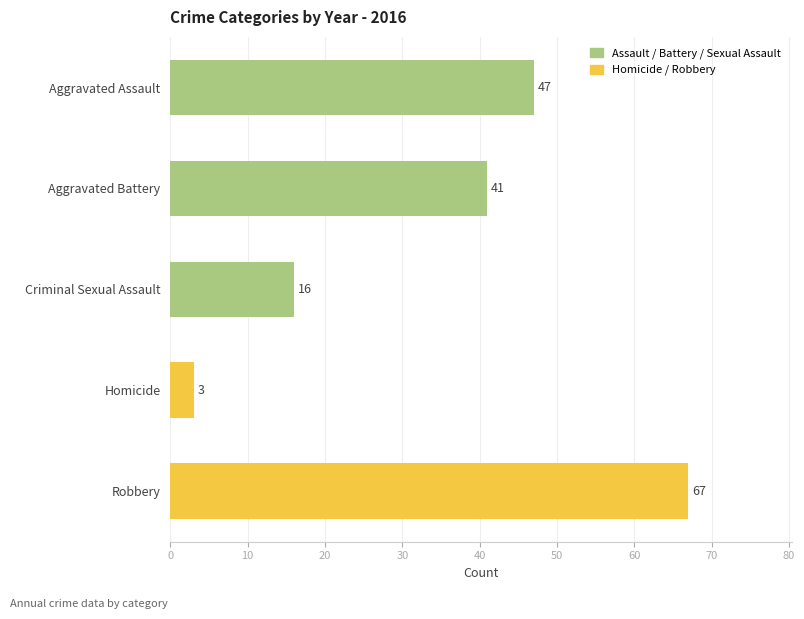

Between Homicide and Robbery, which is larger?

Robbery